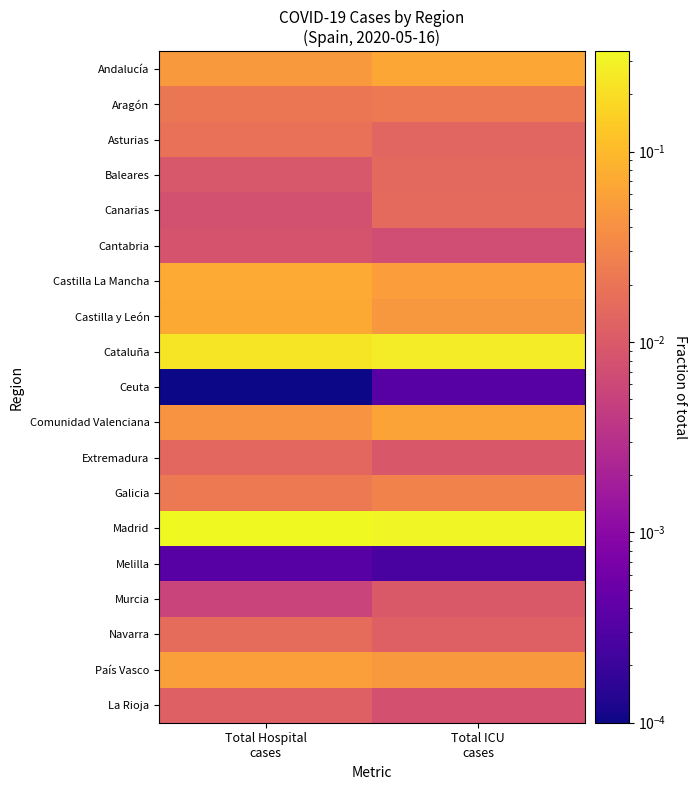

At which category does the chart reach its peak across all series?

Total Hospital
cases